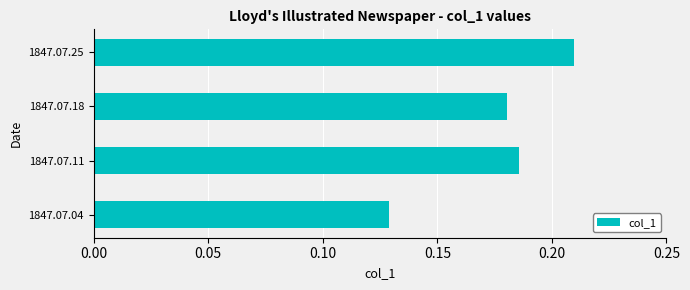

Is it true that the value at 1847.07.25 is 0.4?

False